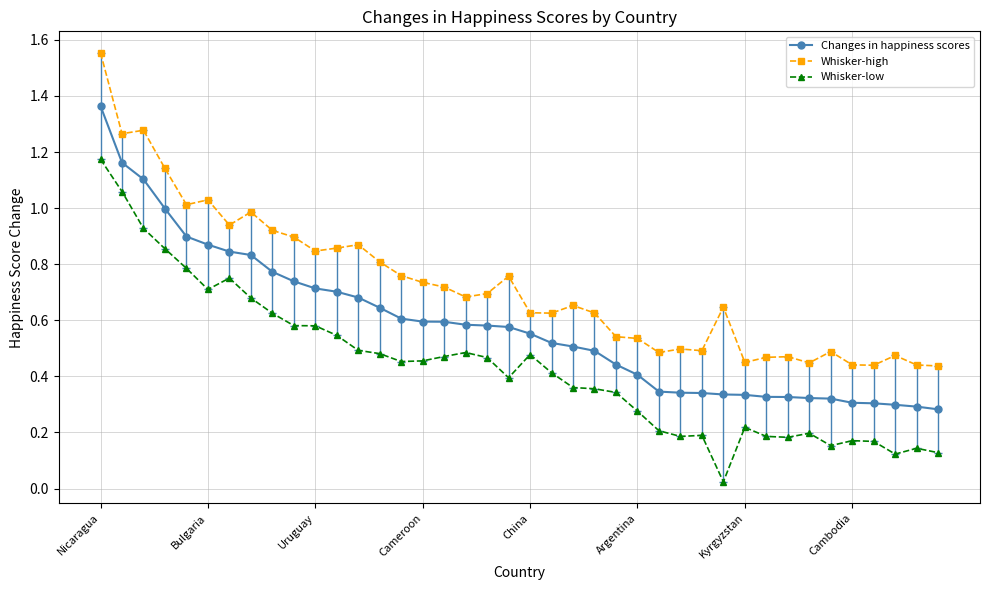

Rank the series by their maximum value, from highest to lowest.

Whisker-high, Changes in happiness scores, Whisker-low